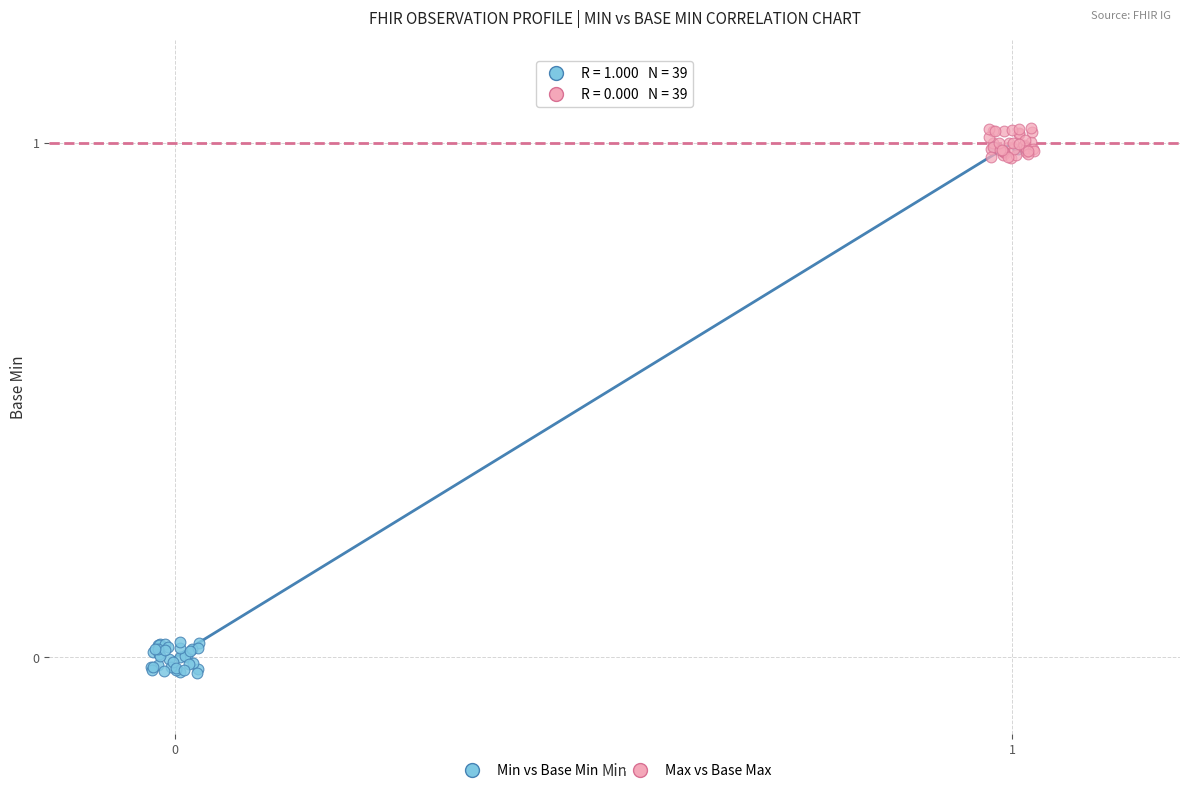

Which series reaches the maximum Y coordinate?

Max vs Base Max